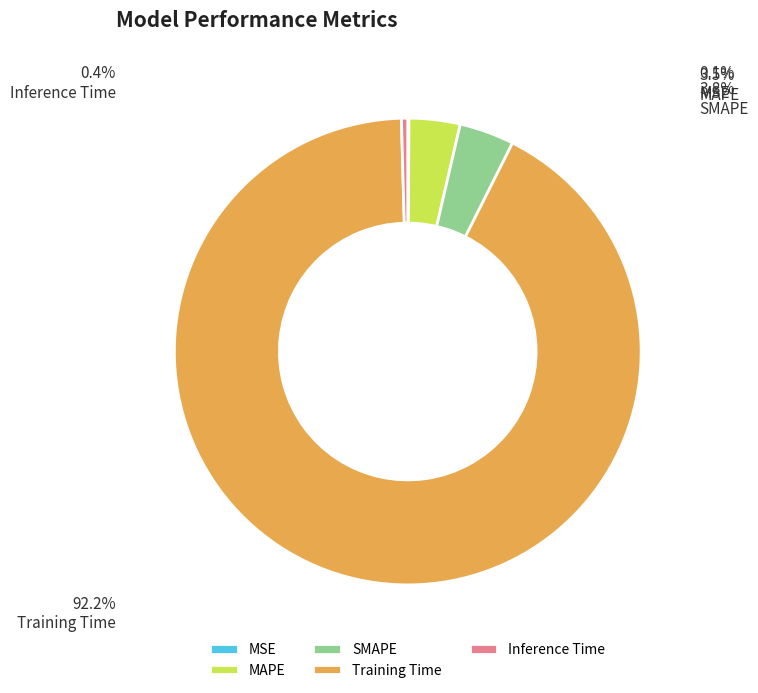

To the nearest percent, what is the average slice percentage?

20%